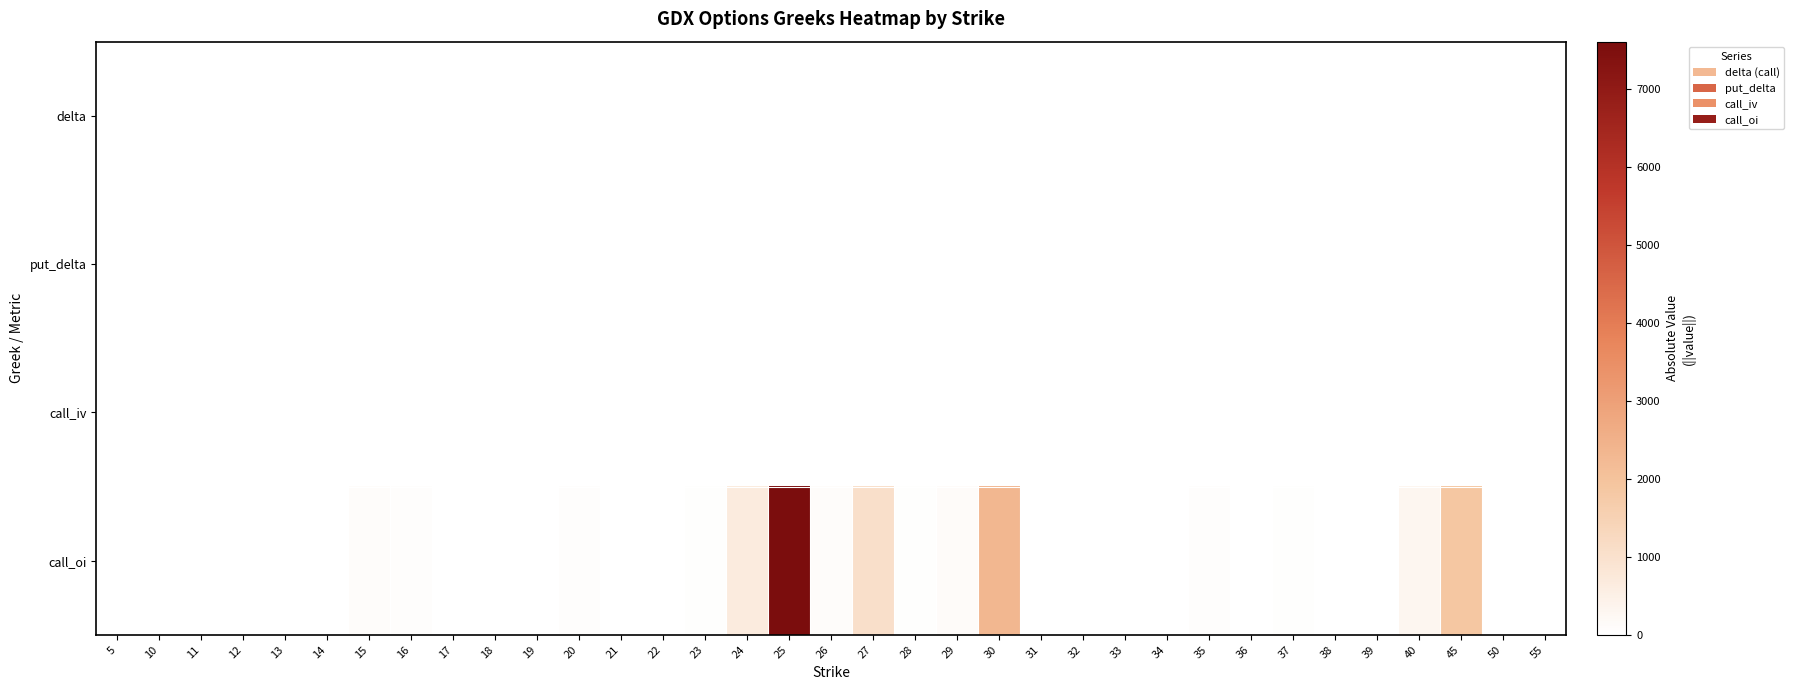

At which category does the chart reach its peak across all series?

25